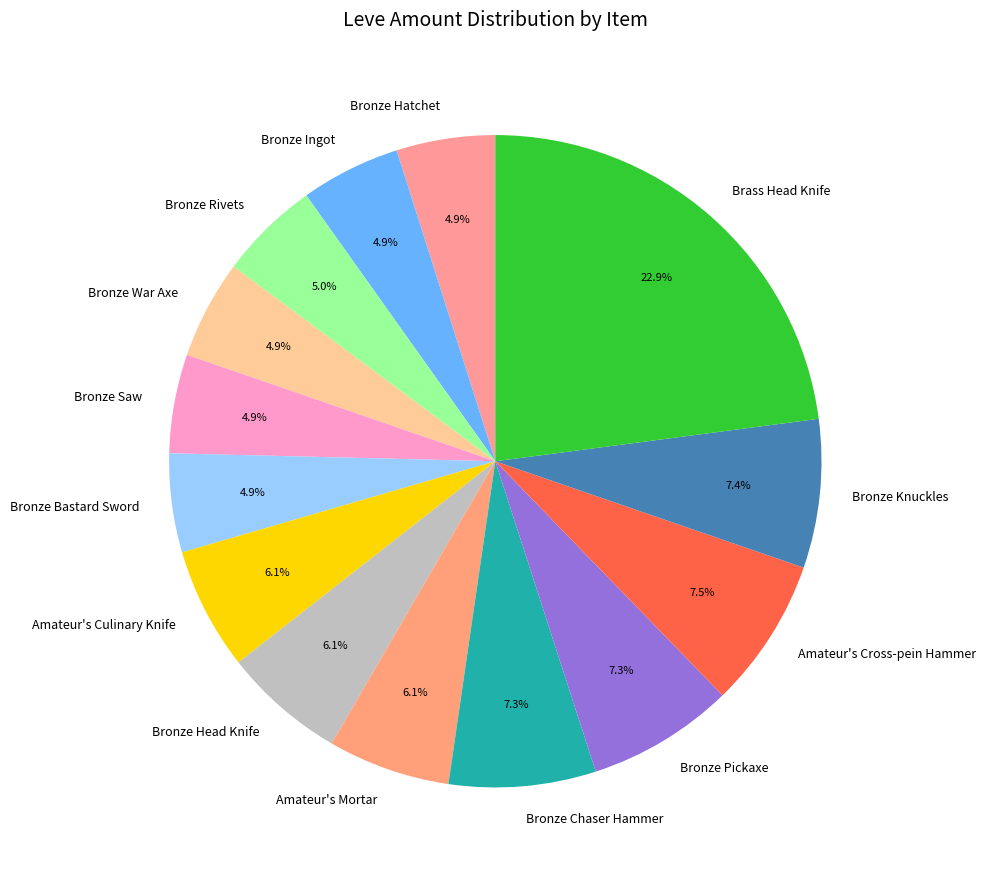

True or false: Amateur's Cross-pein Hammer accounts for 13% of the total.

False